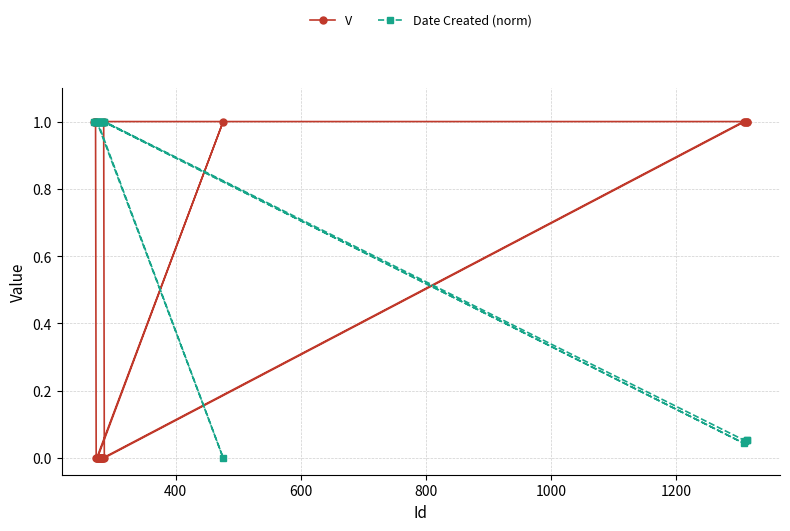

What is the highest value of the V series?

1.0